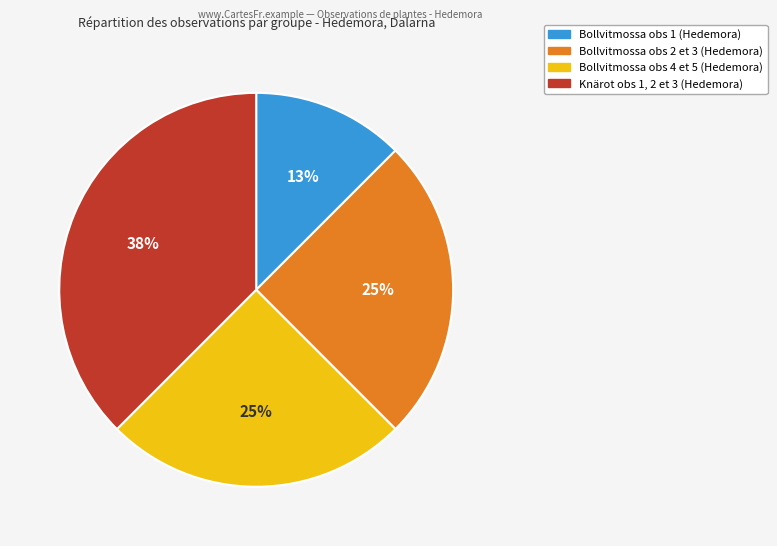

To the nearest percent, what is the difference between the largest and smallest slice percentages?

25%